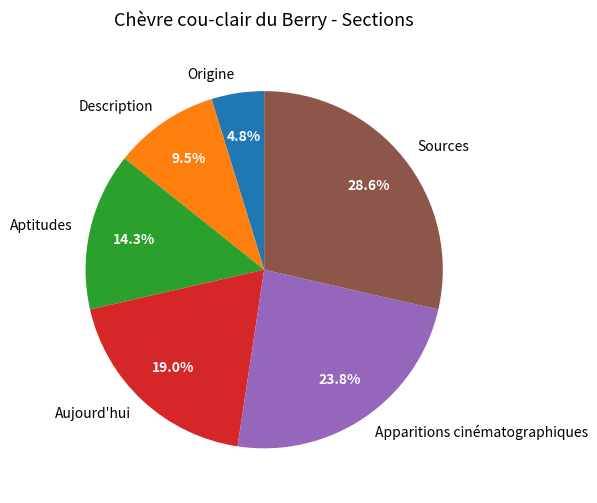

Do Origine and Description together represent more than half of the pie?

No